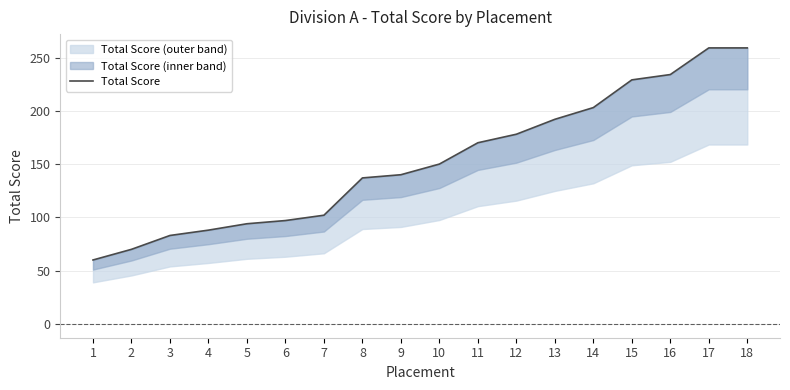

How many lines are shown in the chart?

1